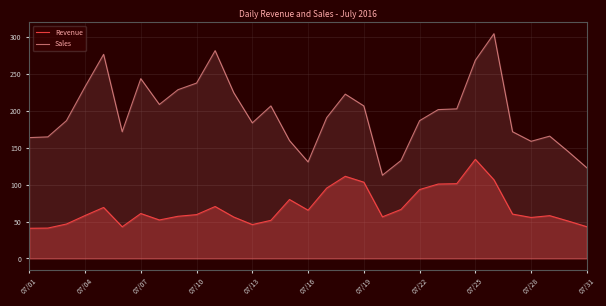

At how many categories does at least one series exceed 179?

19